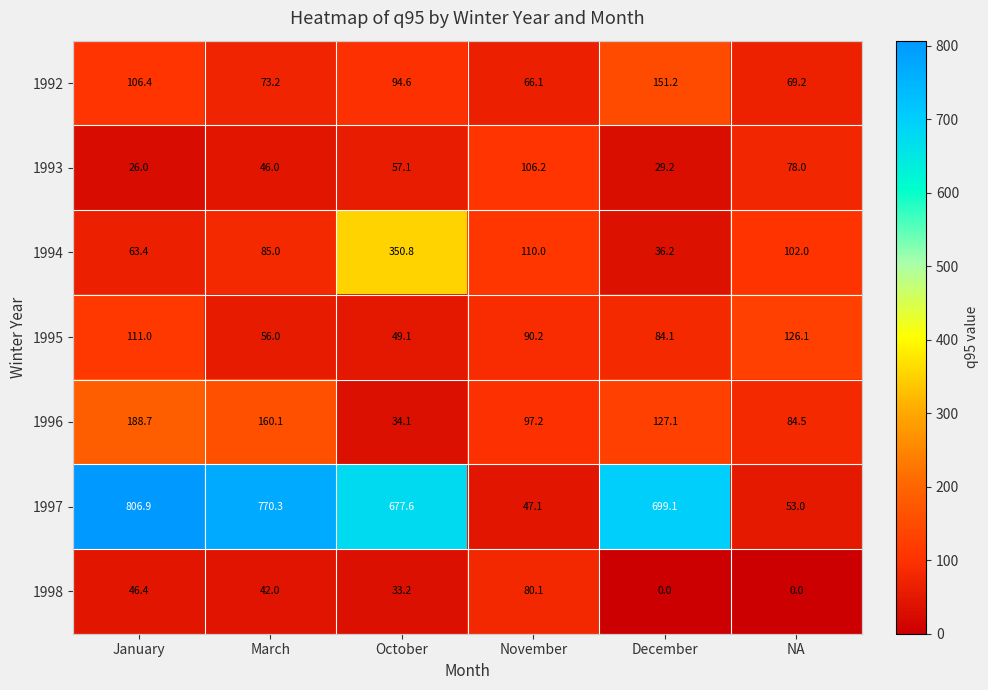

What is the difference between the maximum and minimum values in the 1994 series?

314.6